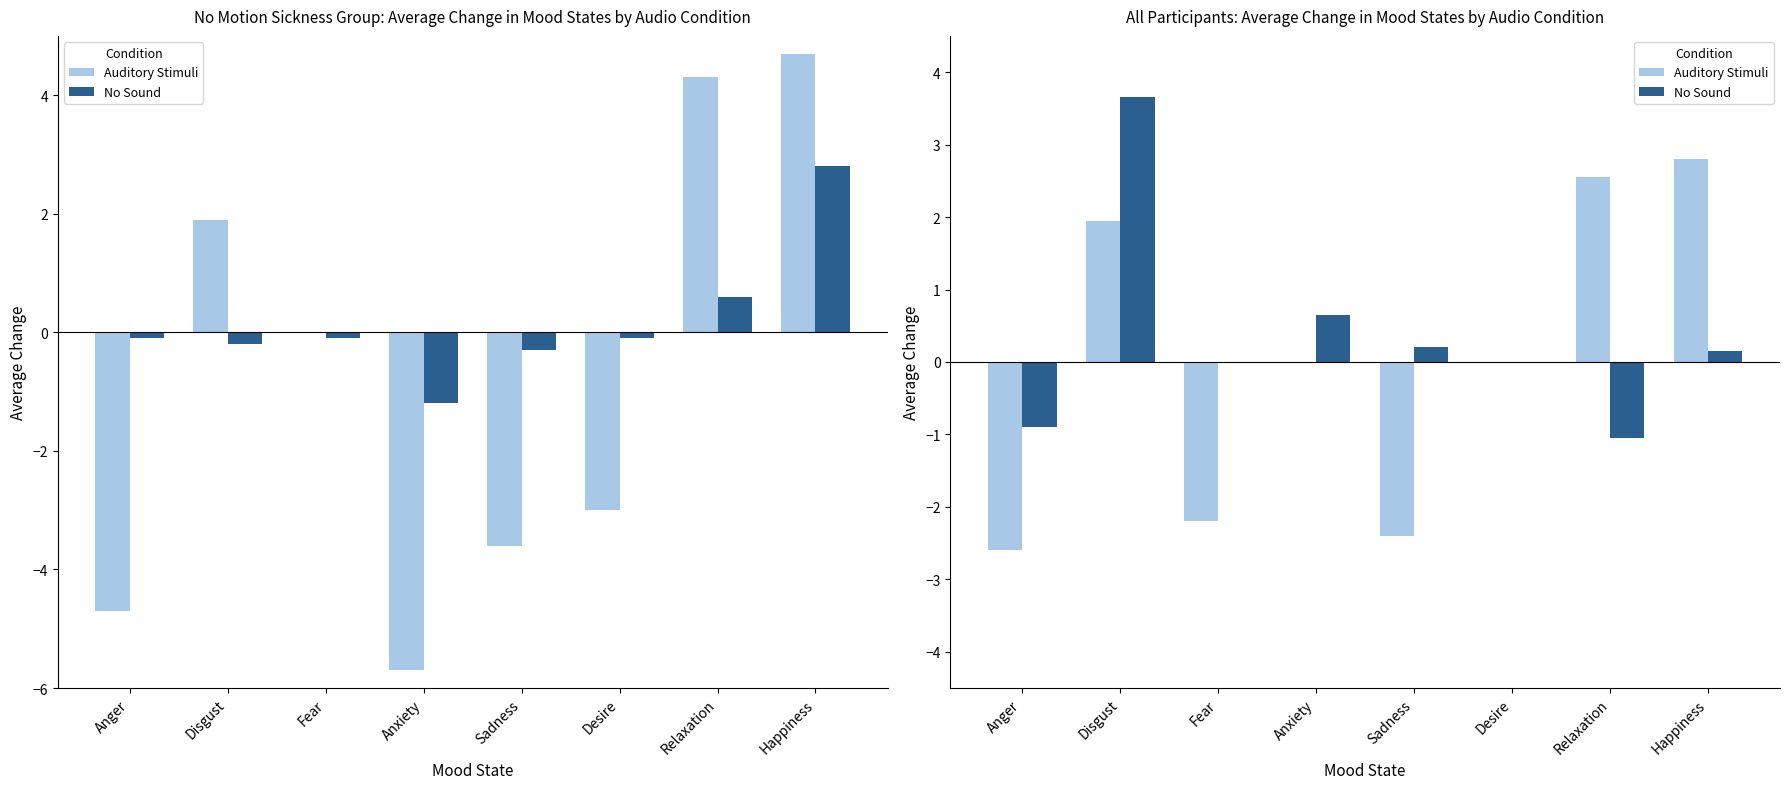

What is the label of the 5th bar from the left?

Sadness